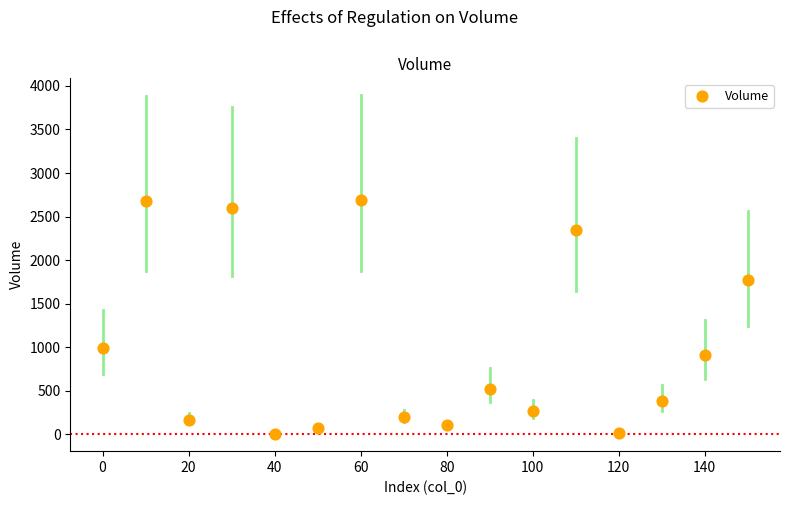

What is the range of X values (max minus min)?

150.0